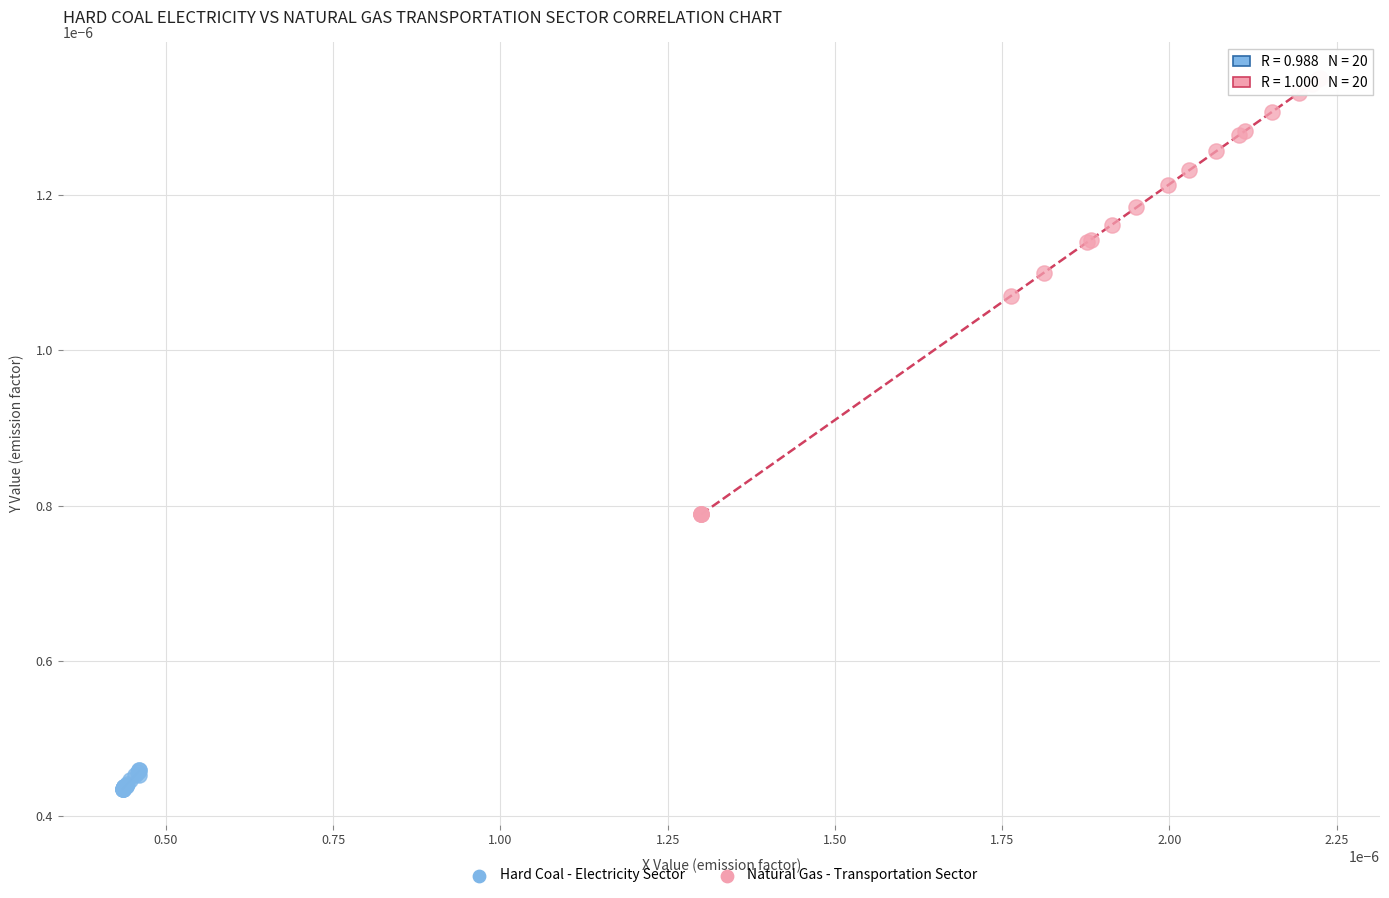

Which series contains the highest Y value?

Natural Gas - Transportation Sector